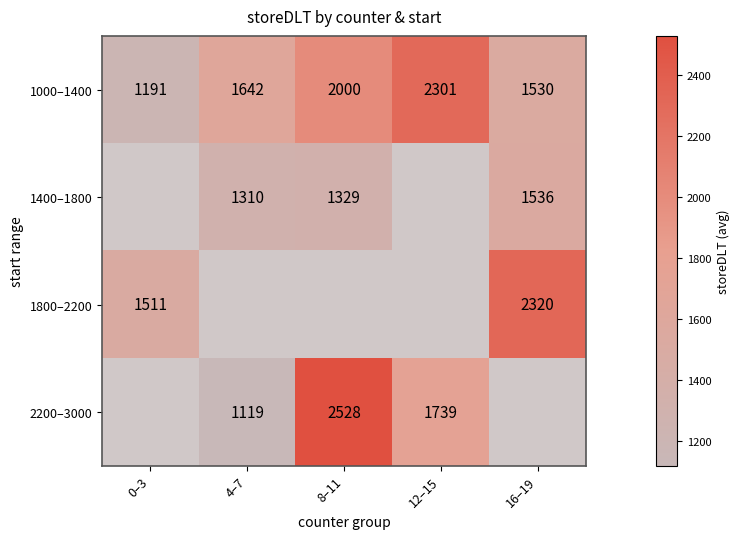

True or false: 2200–3000 has a value of 3119.9 at 12–15.

False